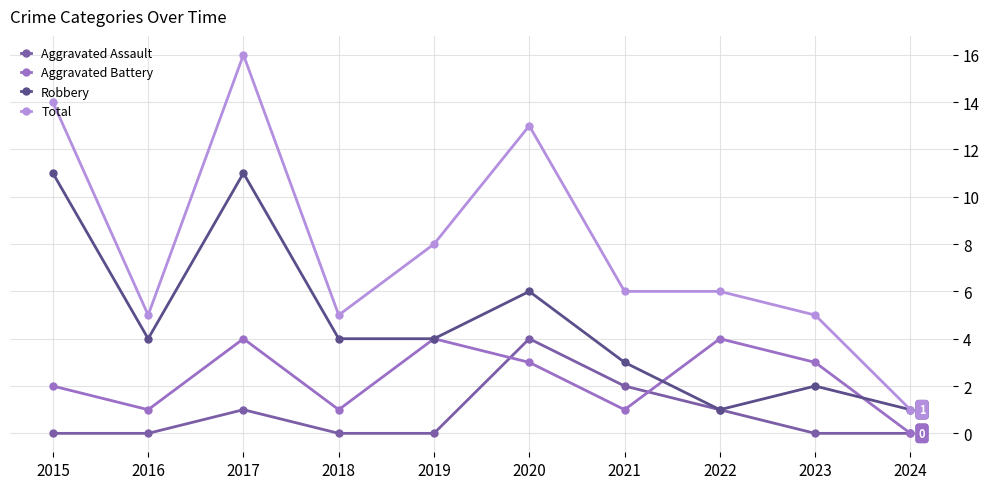

What is the average value of the Aggravated Assault series?

1